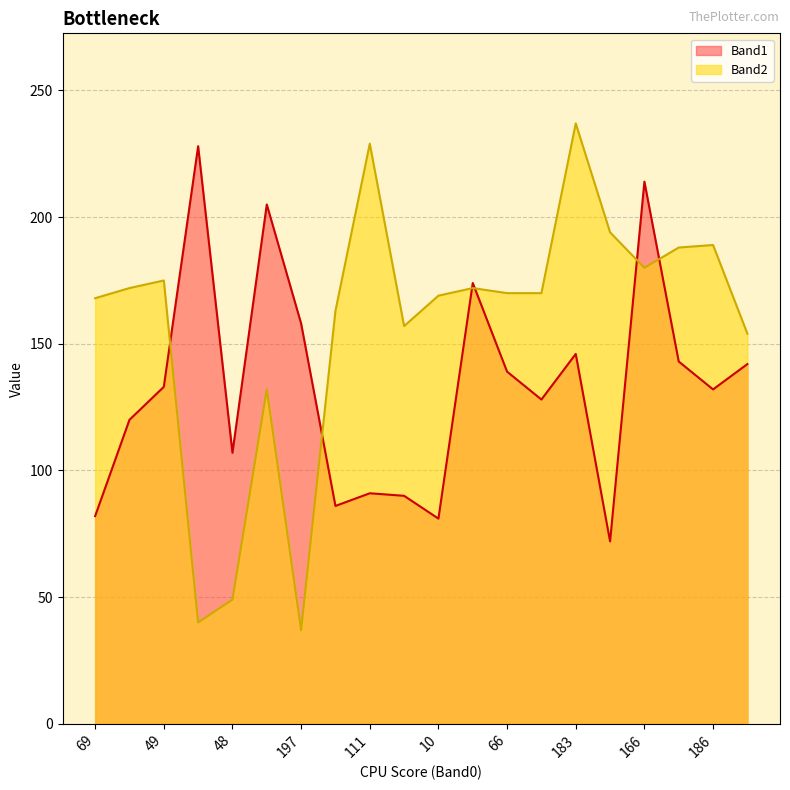

The Band1 series shows 143 at 8. True or false?

False